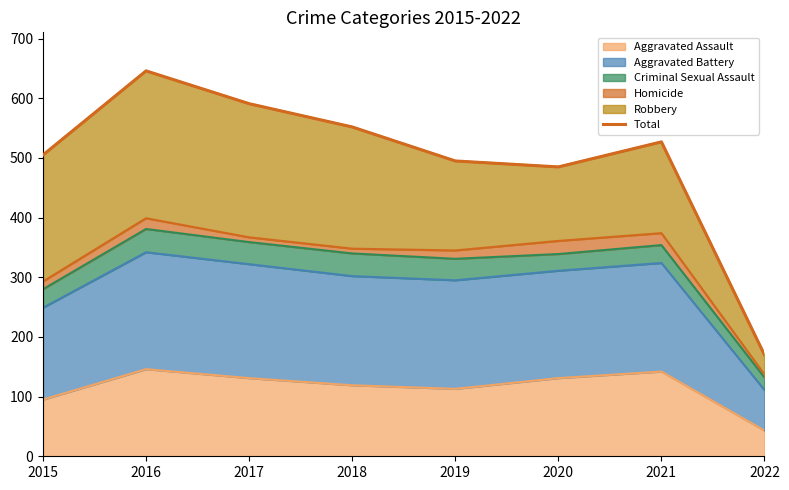

At which category does the data reach its first local valley?

2020